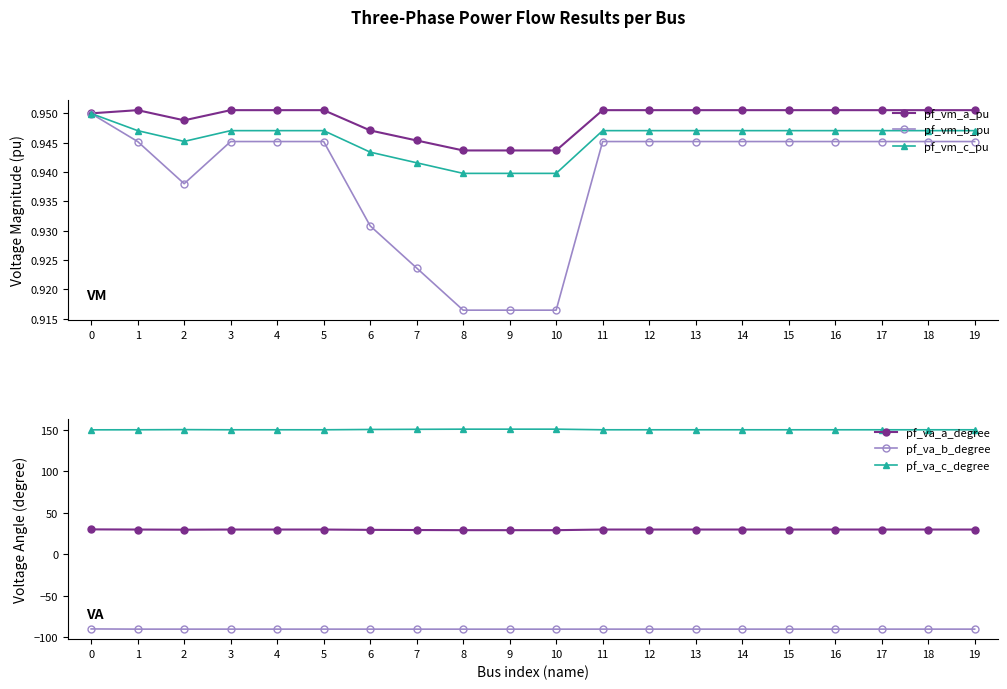

True or false: pf_va_a_degree and pf_vm_b_pu cross at least once.

False